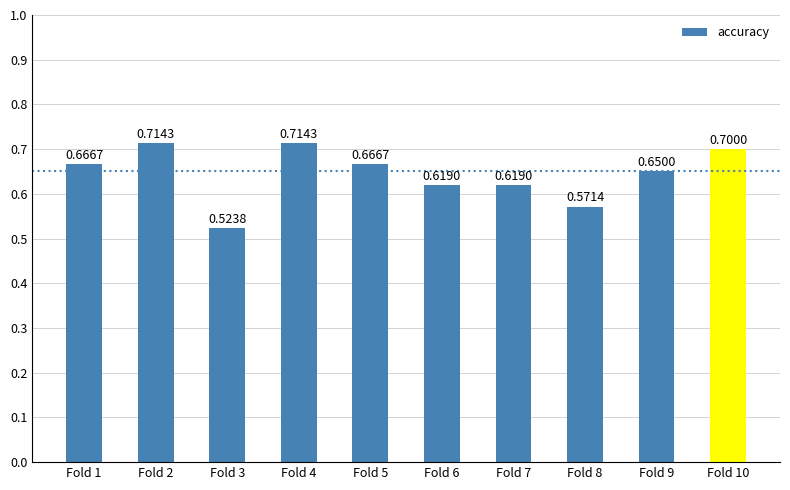

What is the sum of the values at Fold 2 and Fold 3?

1.2